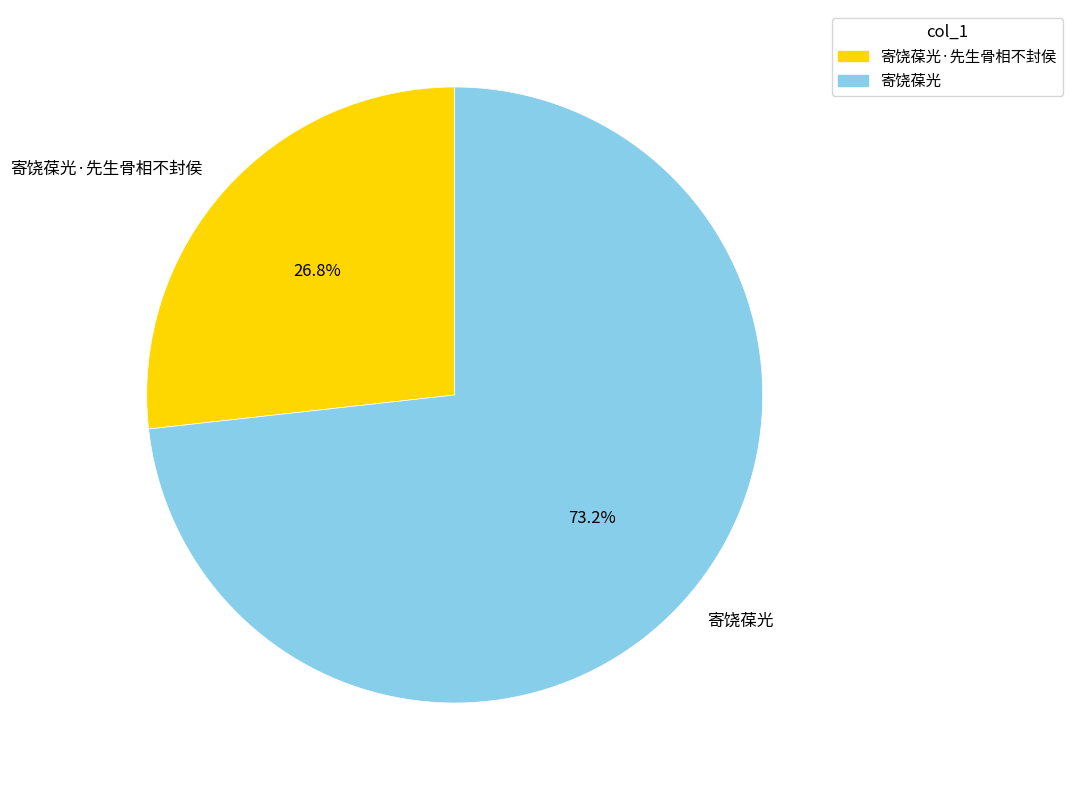

True or false: 寄饶葆光 accounts for 64% of the total.

False